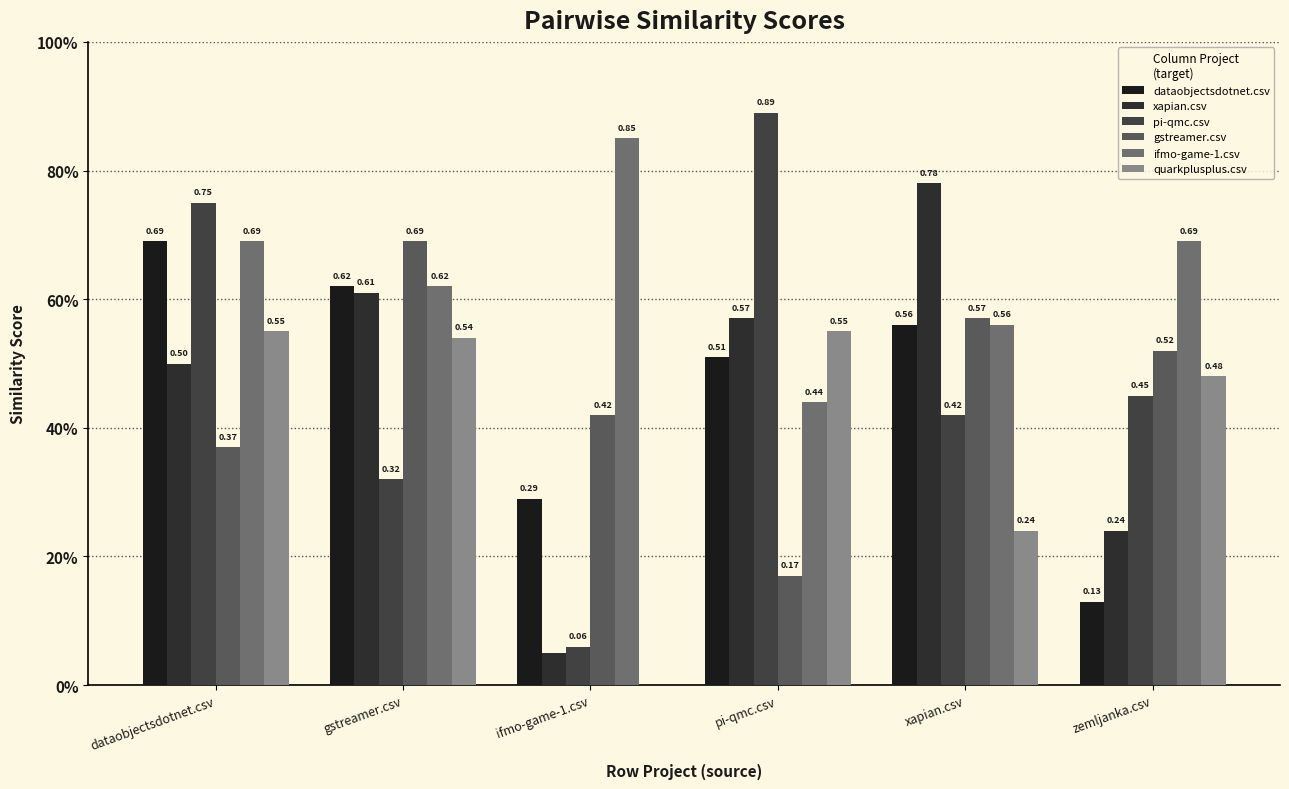

Are the bars horizontal?

No